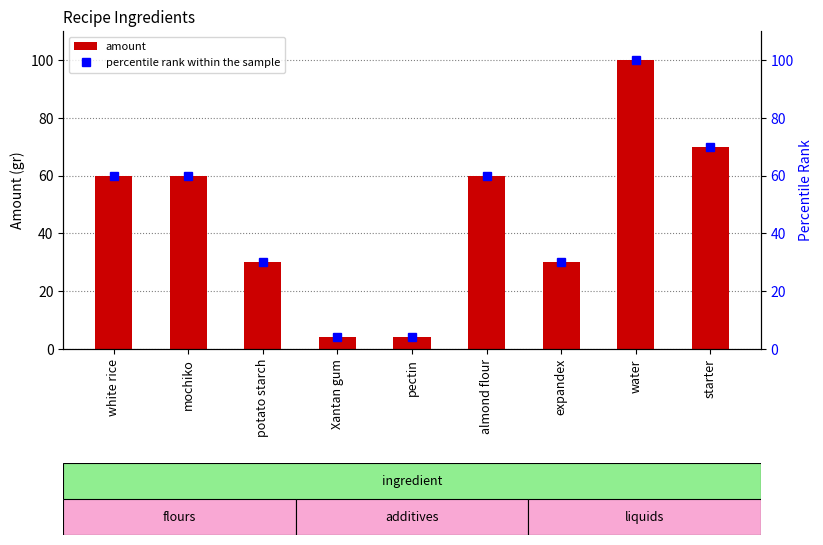

What is the total value across all series at Xantan gum?

8